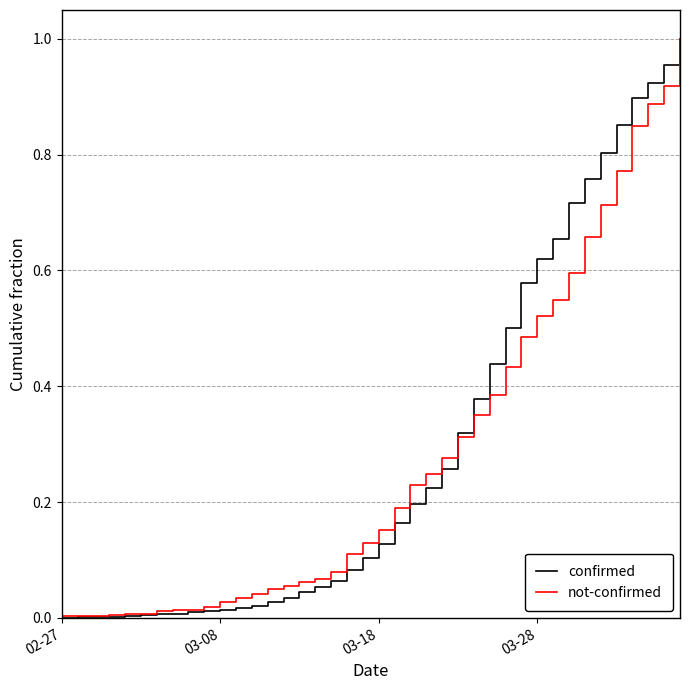

Which series has the widest spread of values?

confirmed